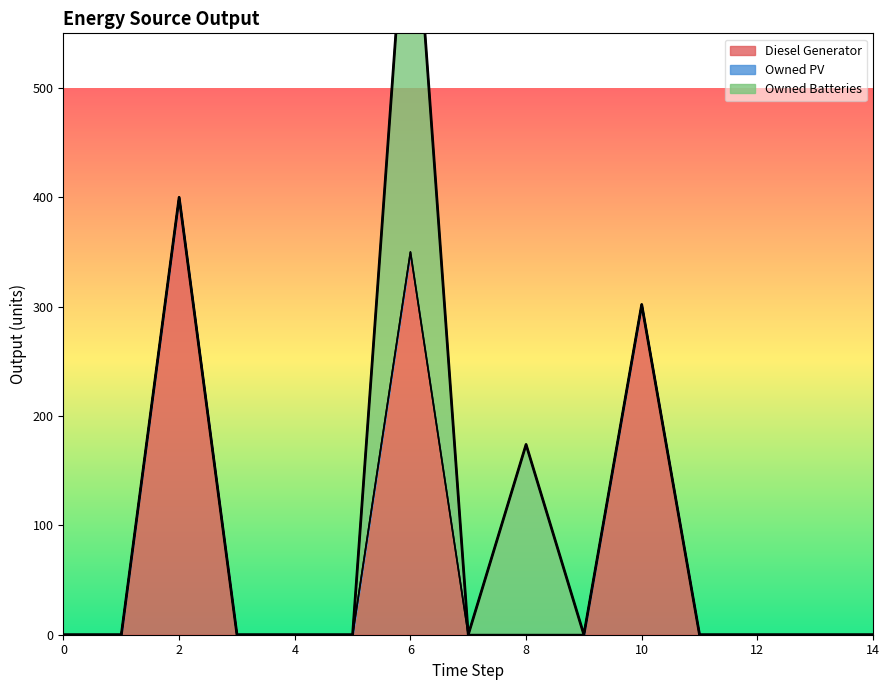

True or false: Owned Batteries and Owned PV cross at least once.

False